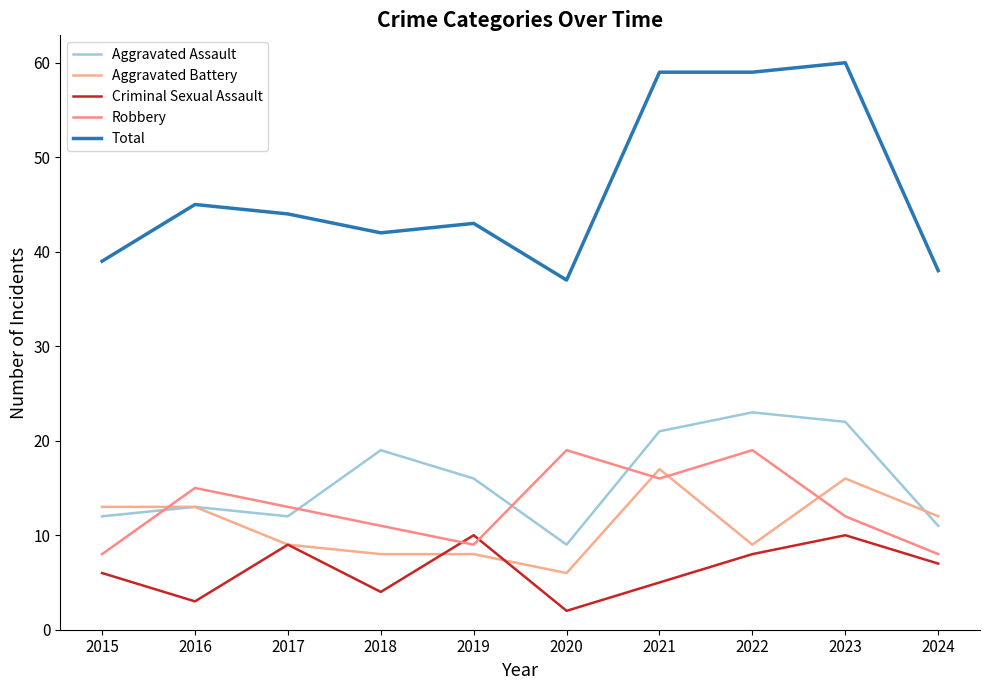

At 2018, list the series in order from largest to smallest.

Total, Aggravated Assault, Robbery, Aggravated Battery, Criminal Sexual Assault